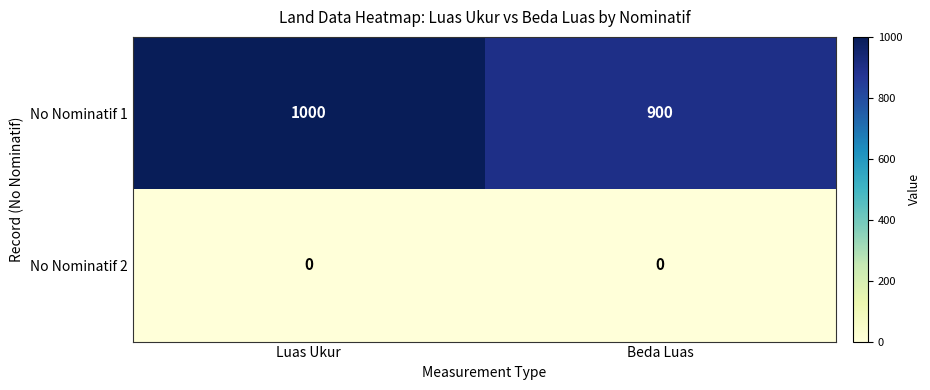

How many data points does each series have?

2